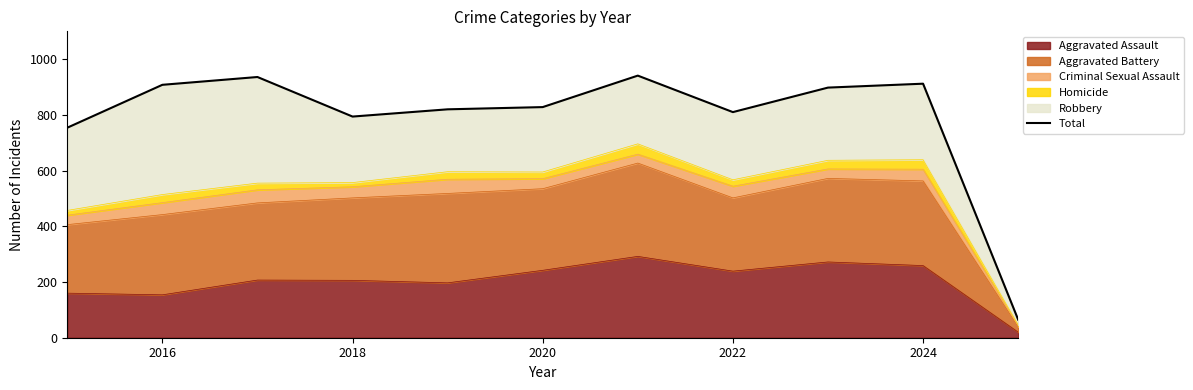

What is the maximum value for Aggravated Assault?

292